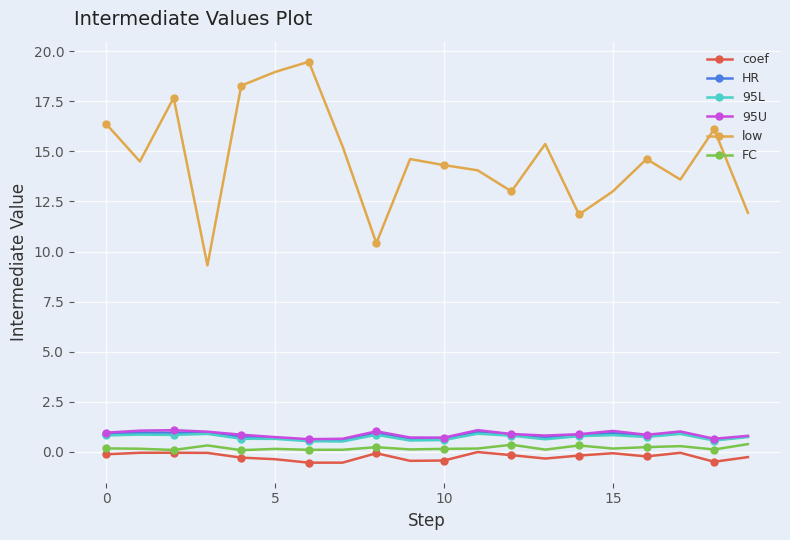

What is the value of the HR point at the 19th from the left?

0.6